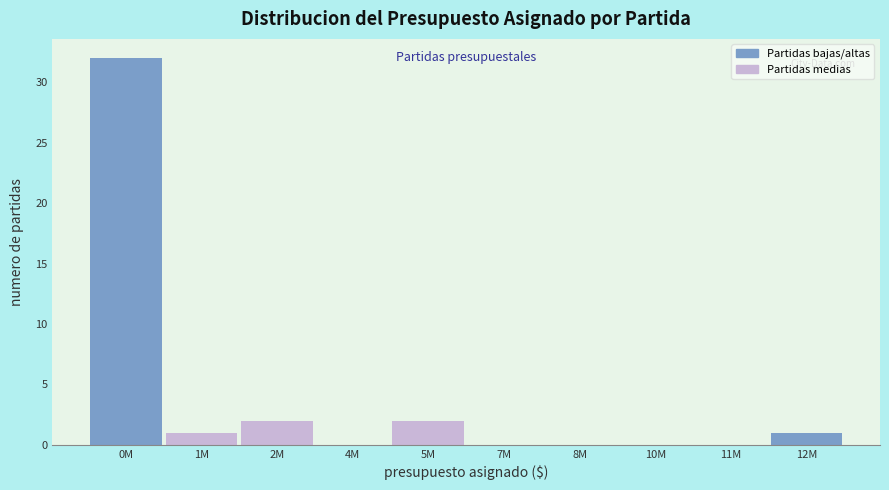

Reading left to right, extract all data points from this chart.

0M=32	1M=1	2M=2	4M=0	5M=2	7M=0	8M=0	10M=0	11M=0	12M=1